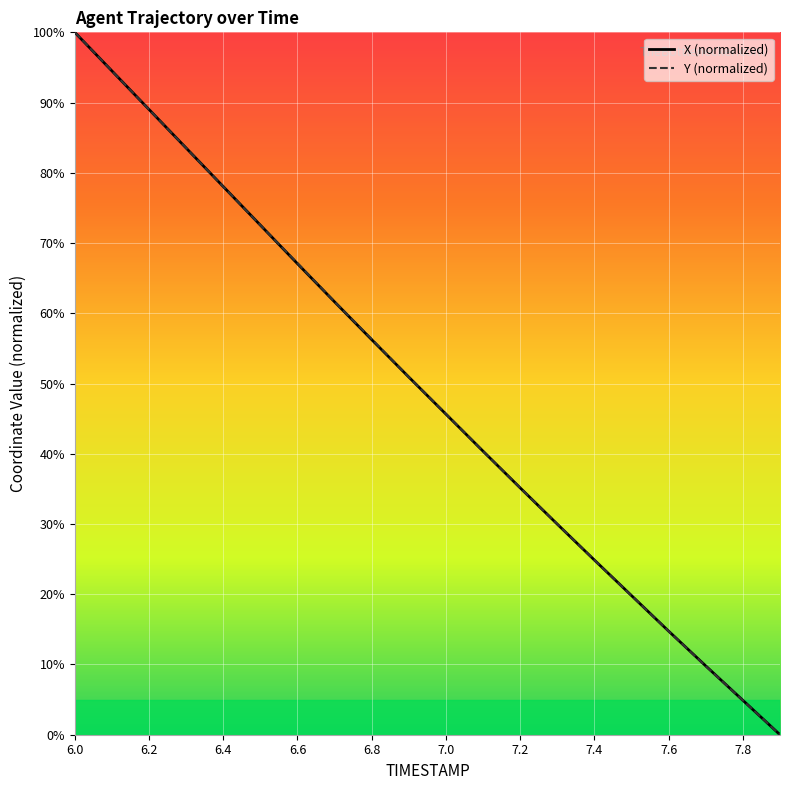

What is the highest value of the X (normalized) series?

100.0